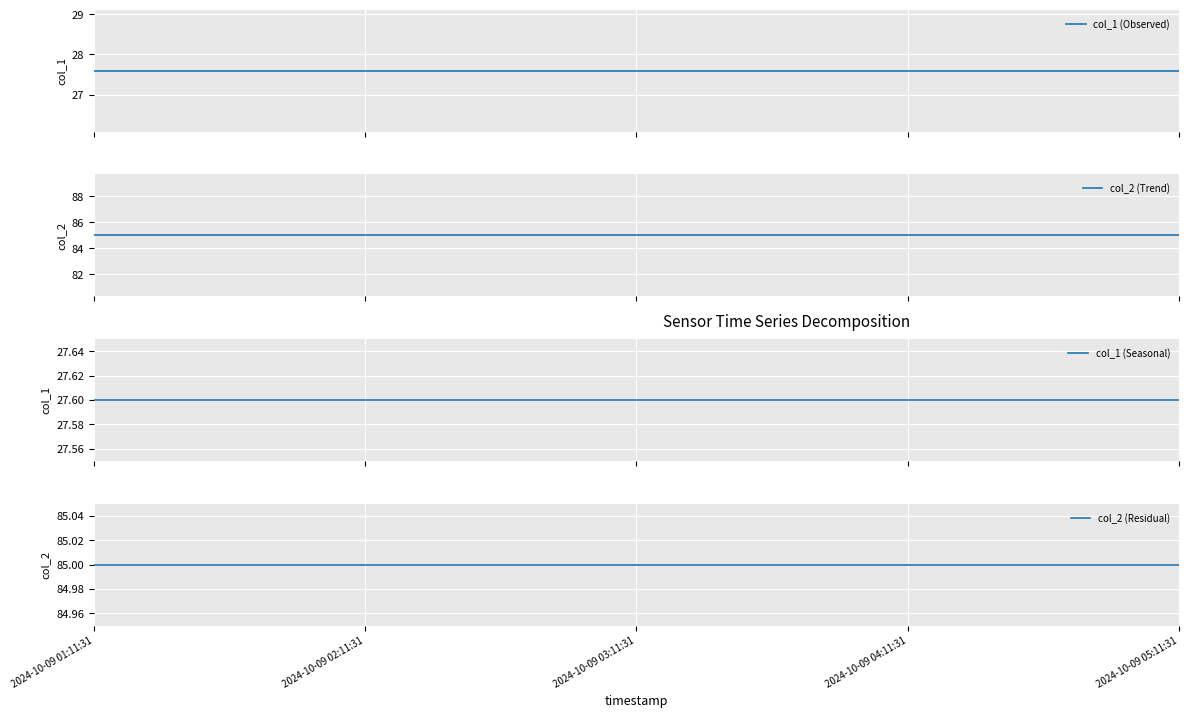

Which category has the highest value across all series?

2024-10-09 01:11:31